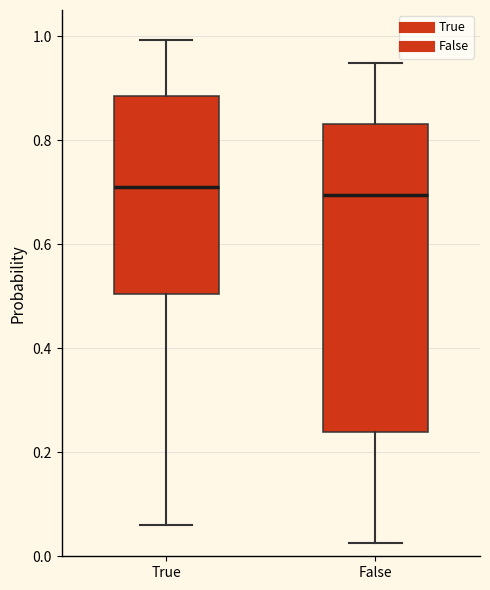

Comparing the boxes themselves (not the whiskers), which one is the tallest?

False